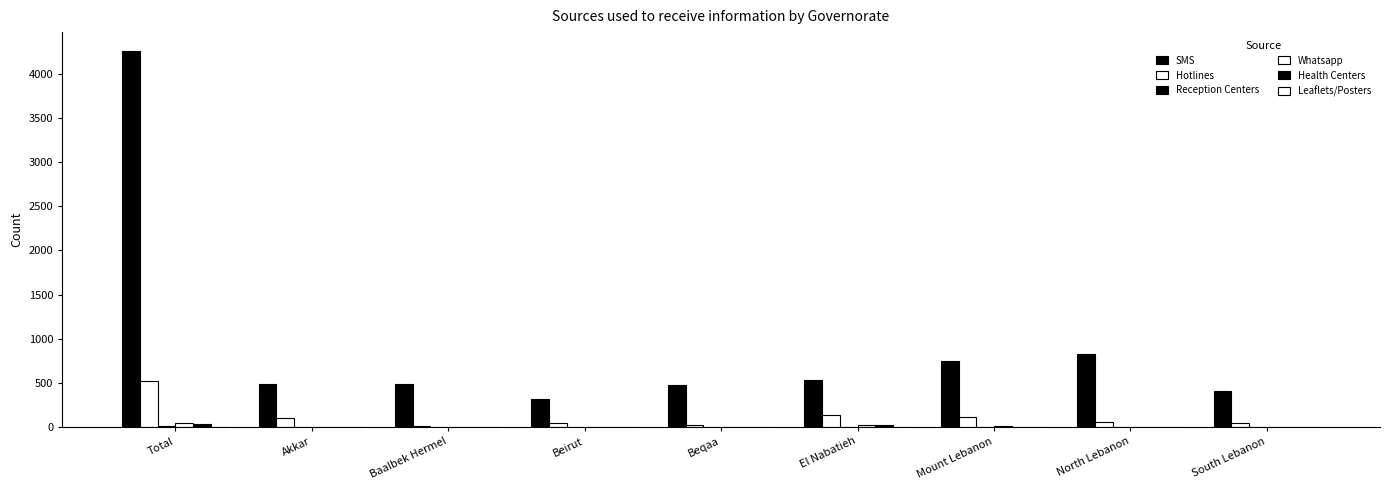

What value does the SMS series have at Beirut, to the nearest 100?

300